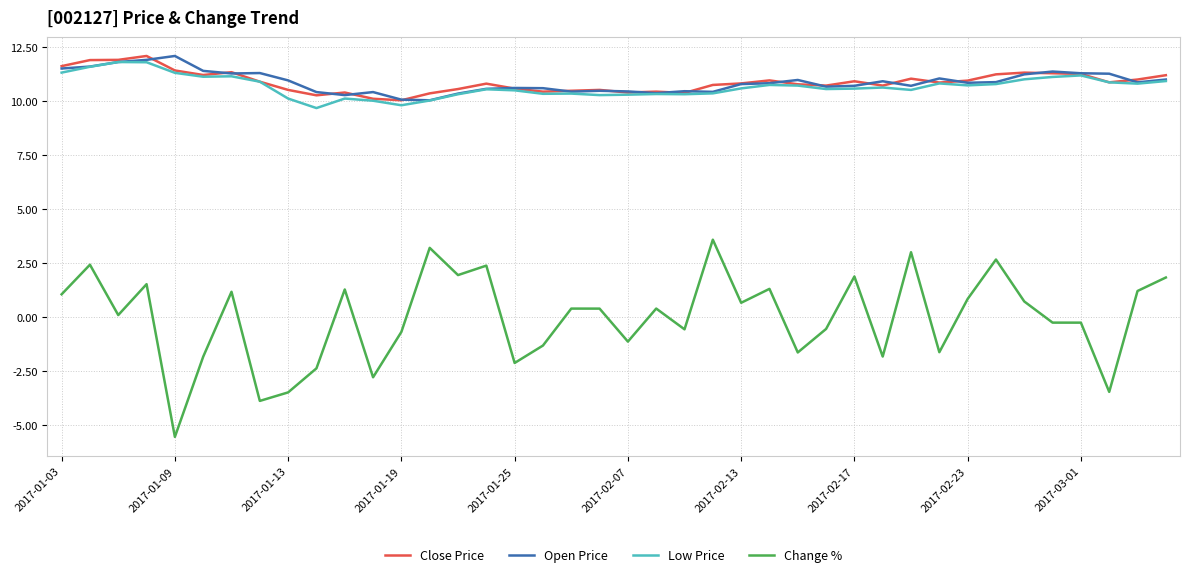

How many lines are shown in the chart?

4